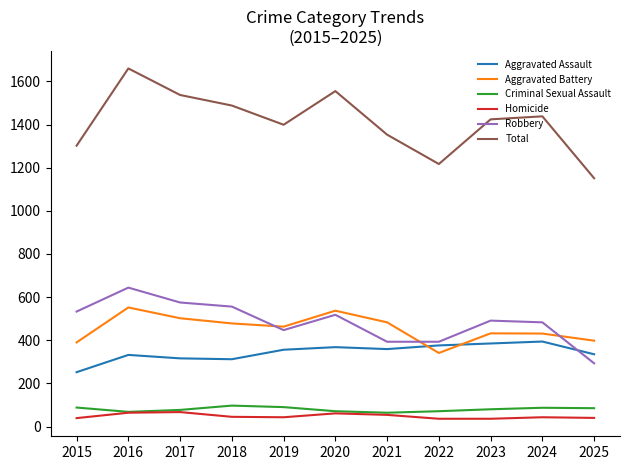

Does the chart have visible grid lines?

No